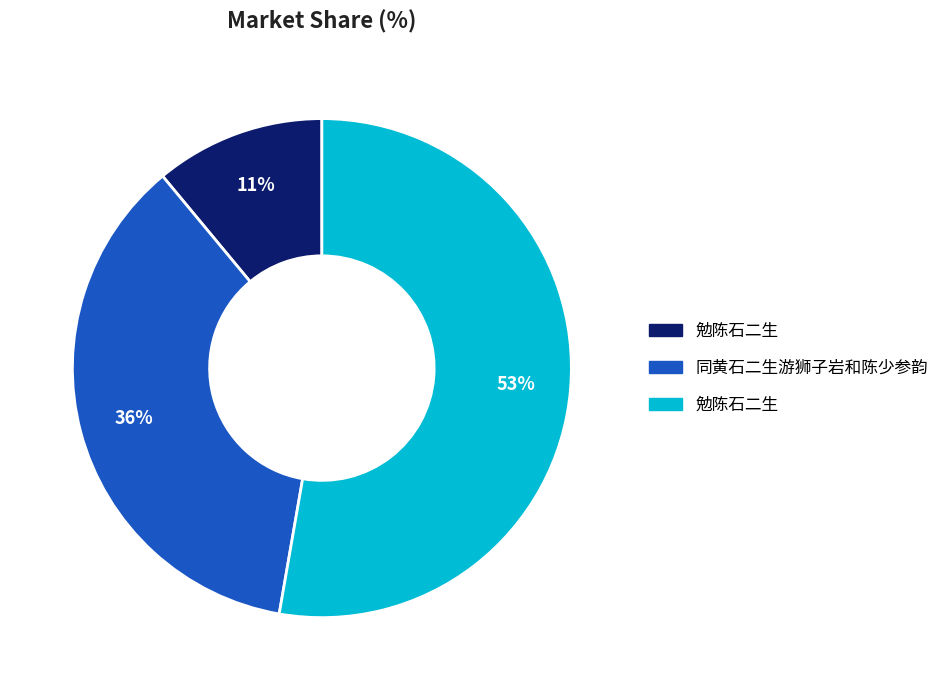

To the nearest percent, what is the average slice percentage?

33%